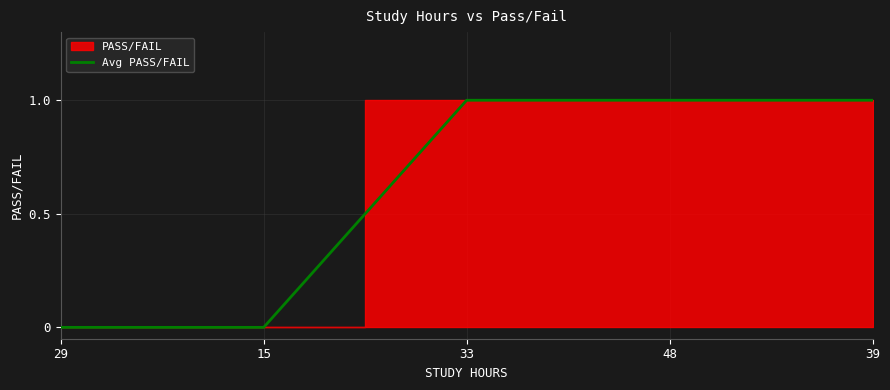

Reading left to right, list all the values displayed in this chart.

0	0	1	1	1